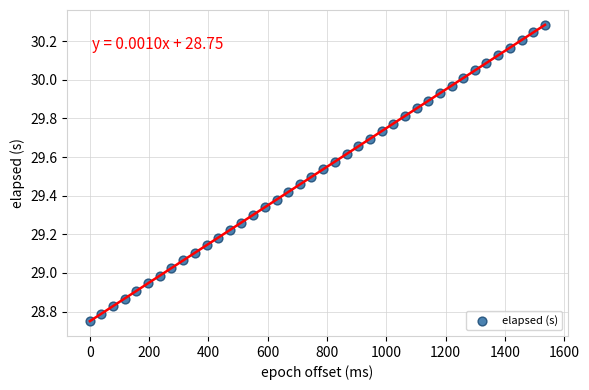

What is the range of Y values (max minus min)?

1.5